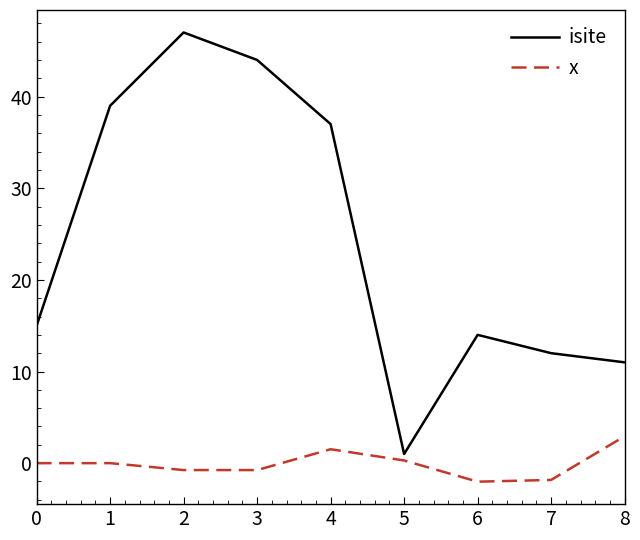

Does the chart display data point markers on the line(s)?

No